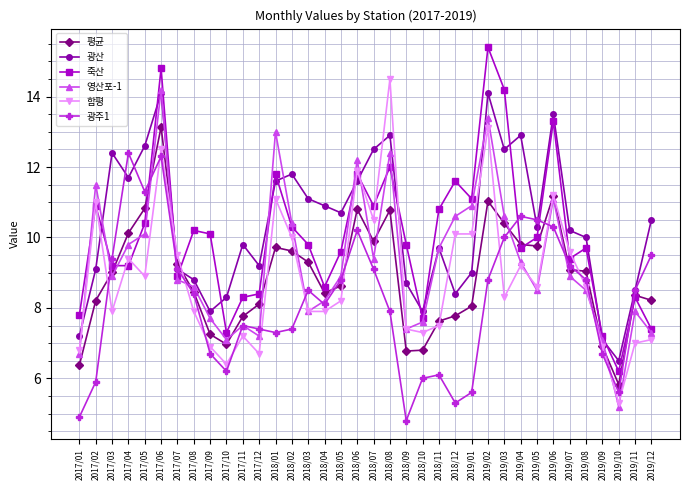

True or false: 평균 has more than 1 interior local peaks.

True